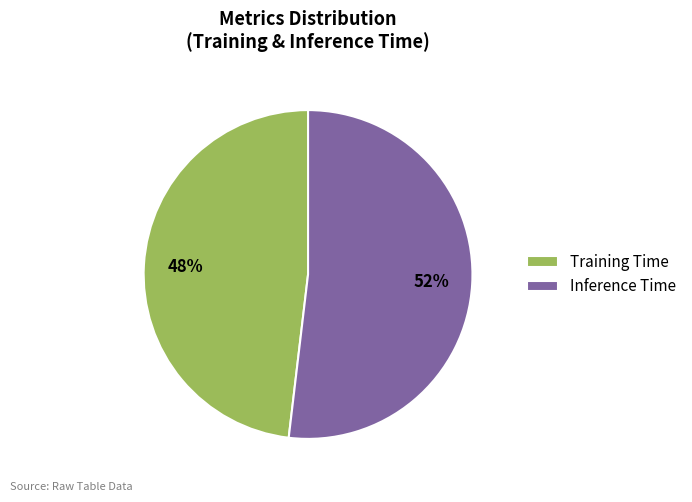

Which category has the biggest portion of the pie?

Inference Time